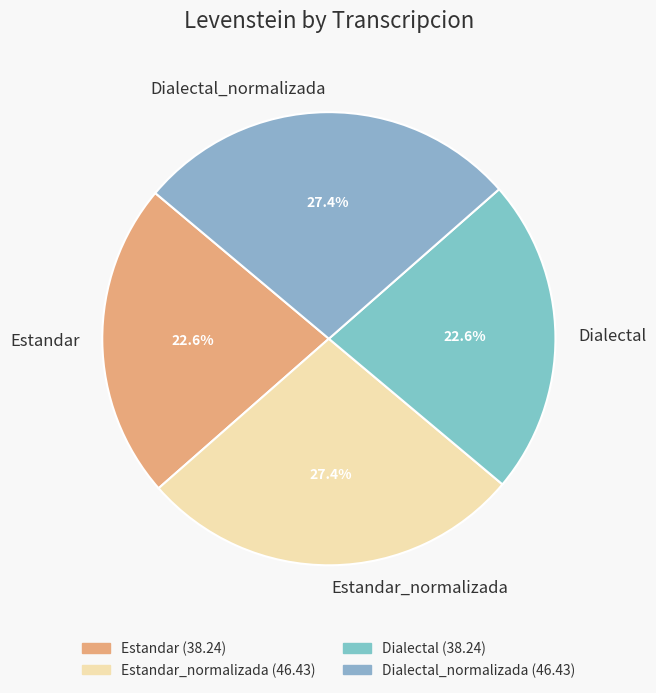

The Dialectal slice represents 23% of the pie. True or false?

True